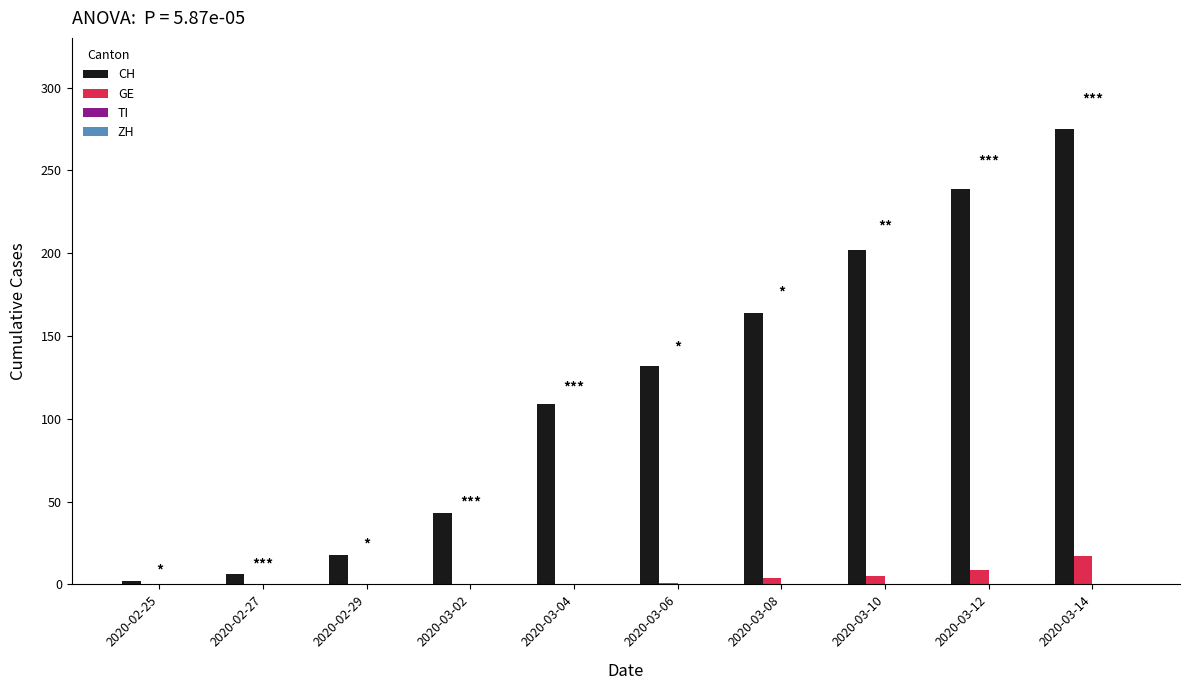

What is the sum of all CH values?

1190